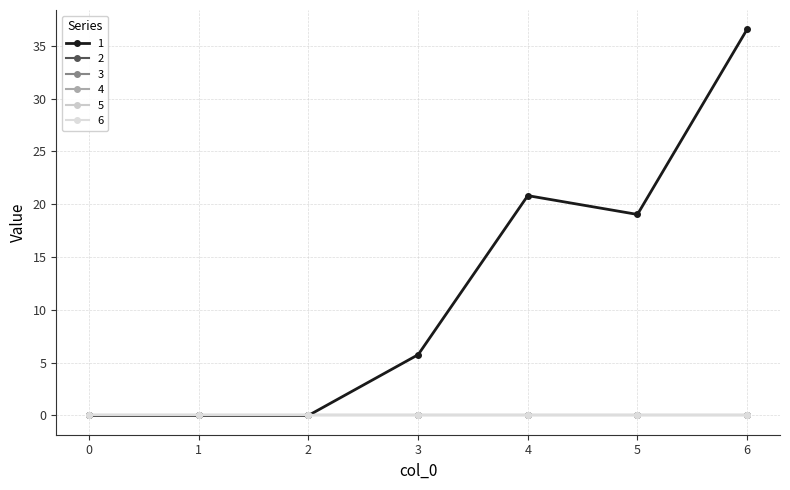

At 4, list the series in order from largest to smallest.

1, 2, 3, 4, 5, 6